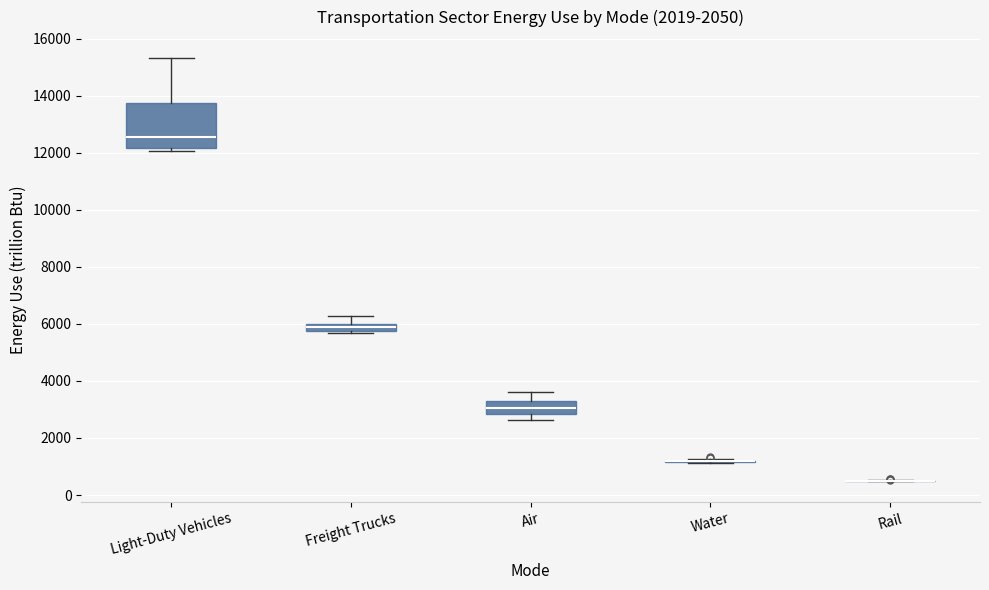

Comparing the boxes themselves (not the whiskers), which one is the tallest?

Light-Duty Vehicles